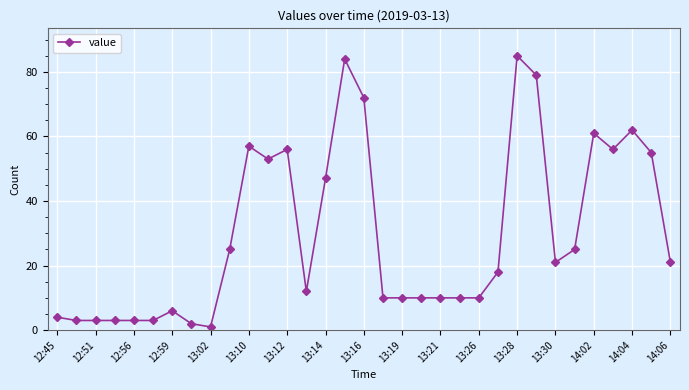

Reading left to right, list all the values displayed in this chart.

4	3	3	3	3	3	6	2	1	25	57	53	56	12	47	84	72	10	10	10	10	10	10	18	85	79	21	25	61	56	62	55	21